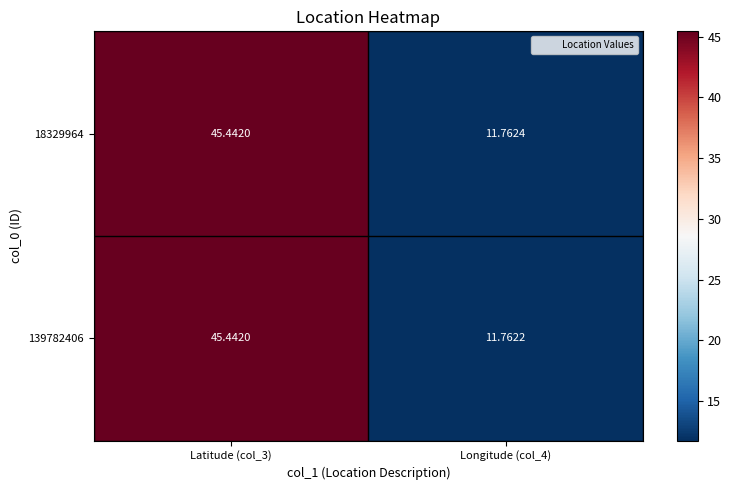

Which label corresponds to the largest value in the chart?

Latitude (col_3)